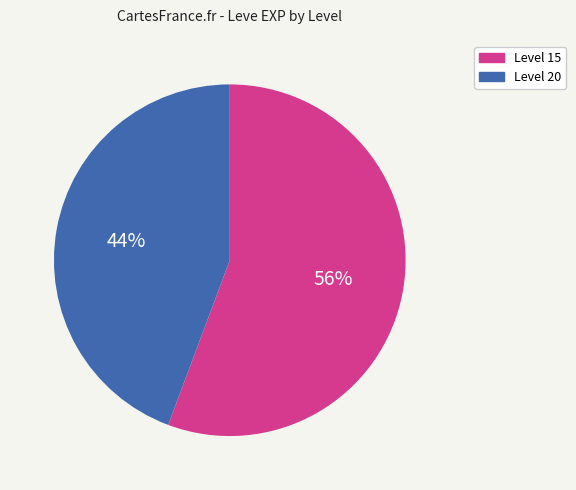

Is there any slice that represents more than half of the pie?

Yes